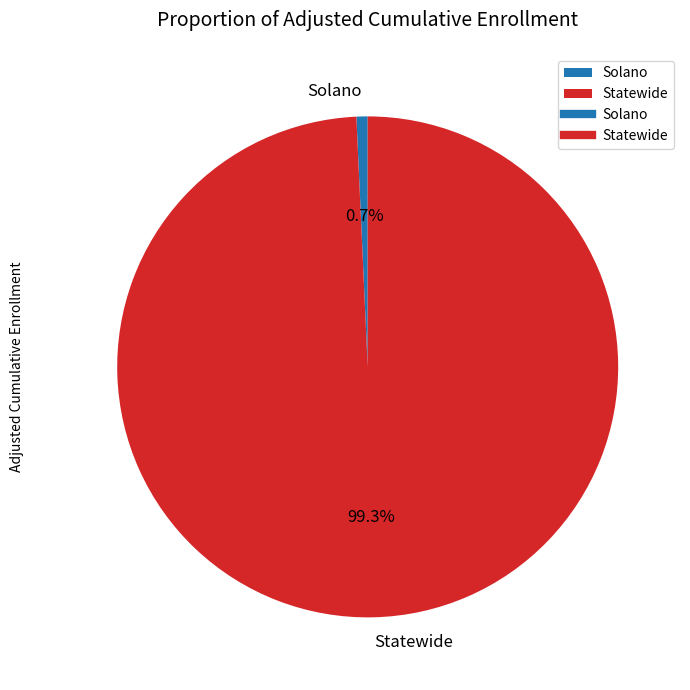

To the nearest percent, what is the difference between the largest and smallest slice percentages?

99%